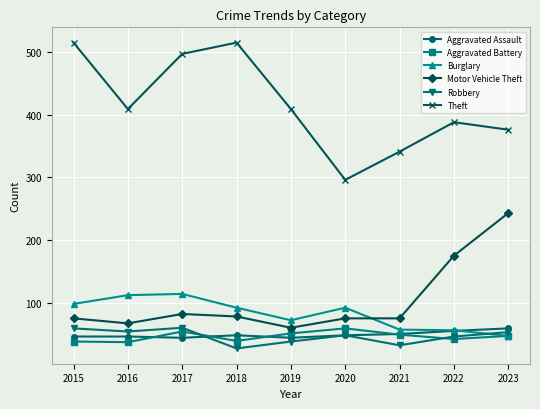

What is the maximum value shown in the chart?

515